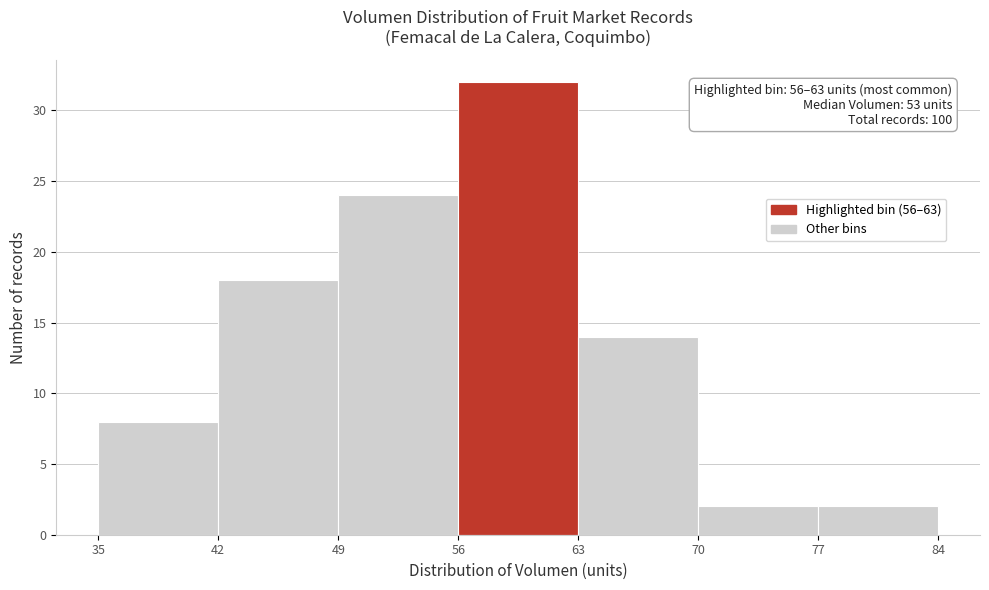

Which range on the x-axis has the tallest bar?

56 to 63